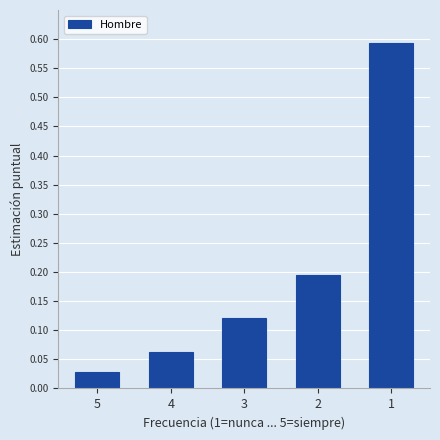

What is the difference between the values at 2 and 1?

0.4